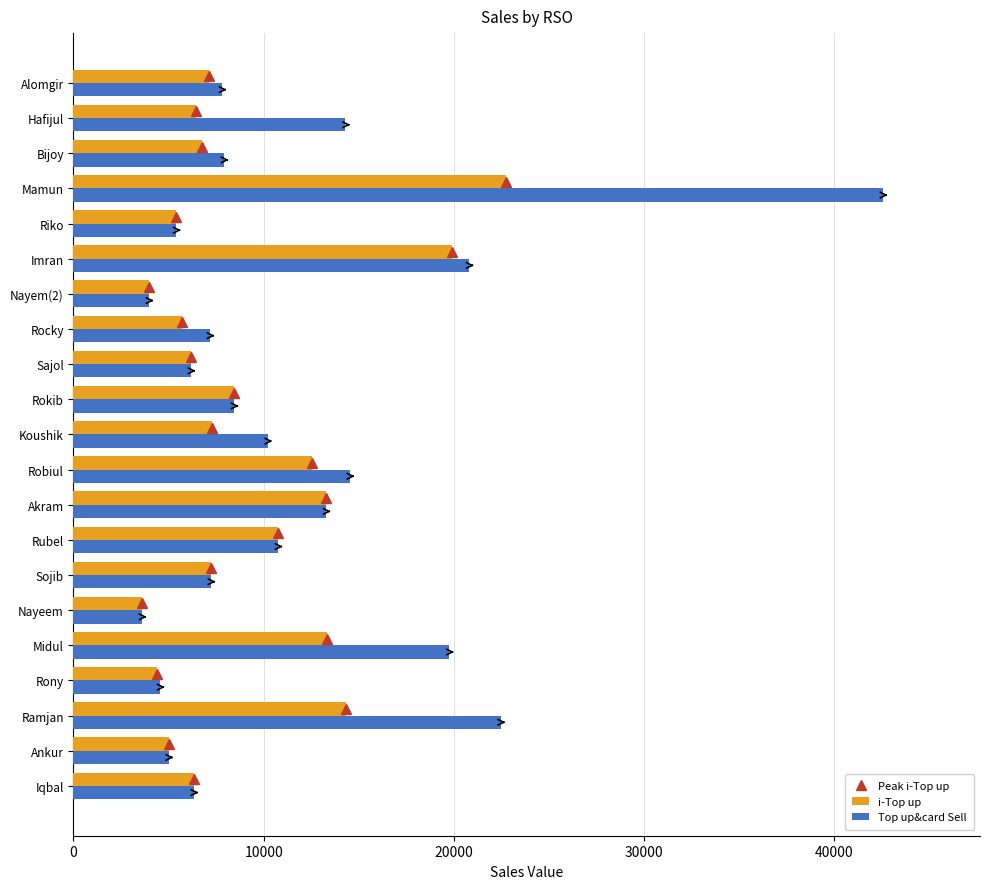

What is the highest value of the Top up&card Sell series?

42544